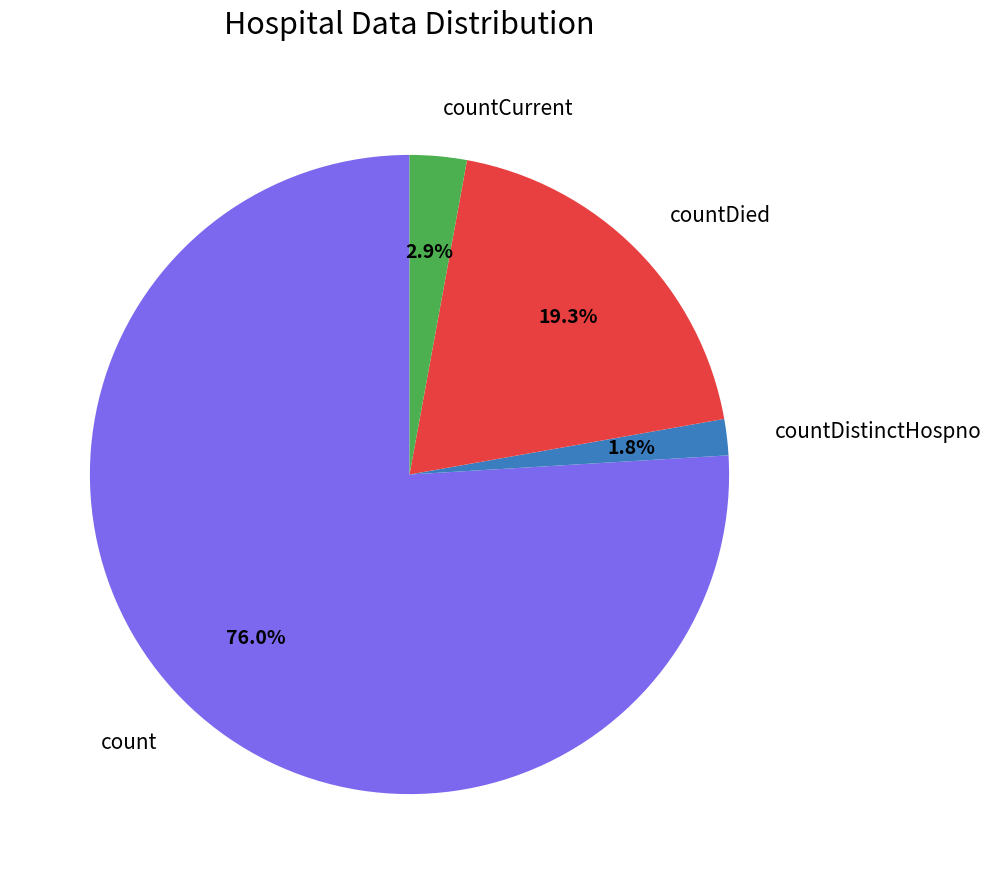

What is the ratio of the value at countCurrent to the value at countDistinctHospno?

1.6